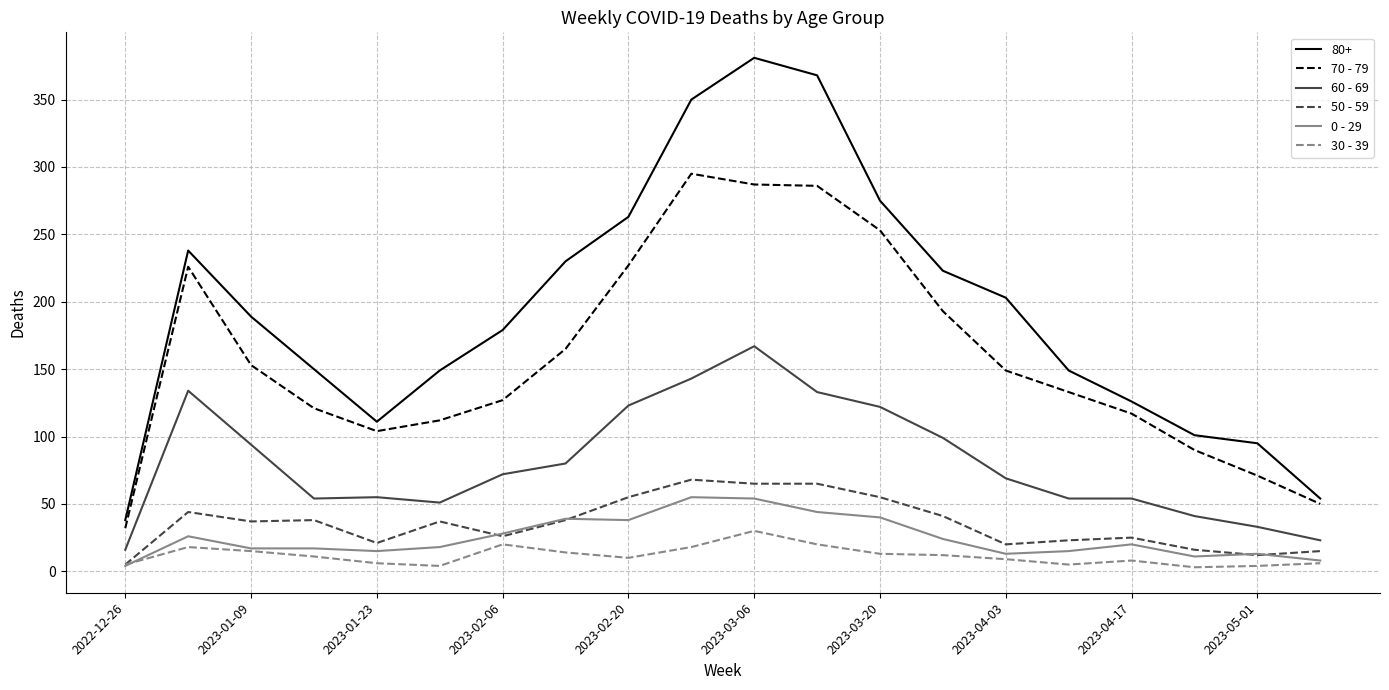

Which series has the largest range (max minus min)?

80+